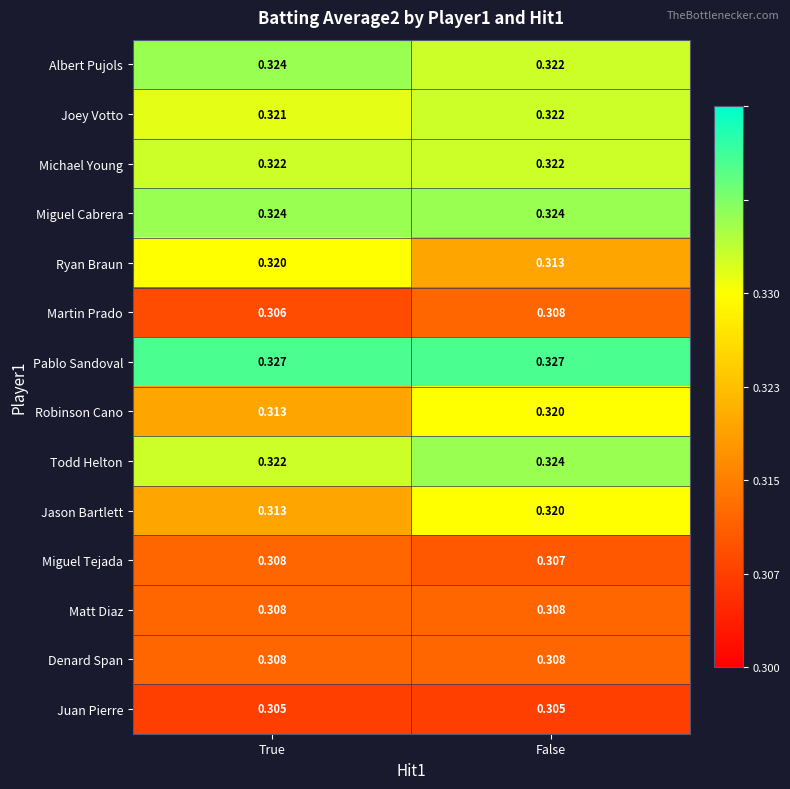

At how many categories does at least one series exceed 0?

2